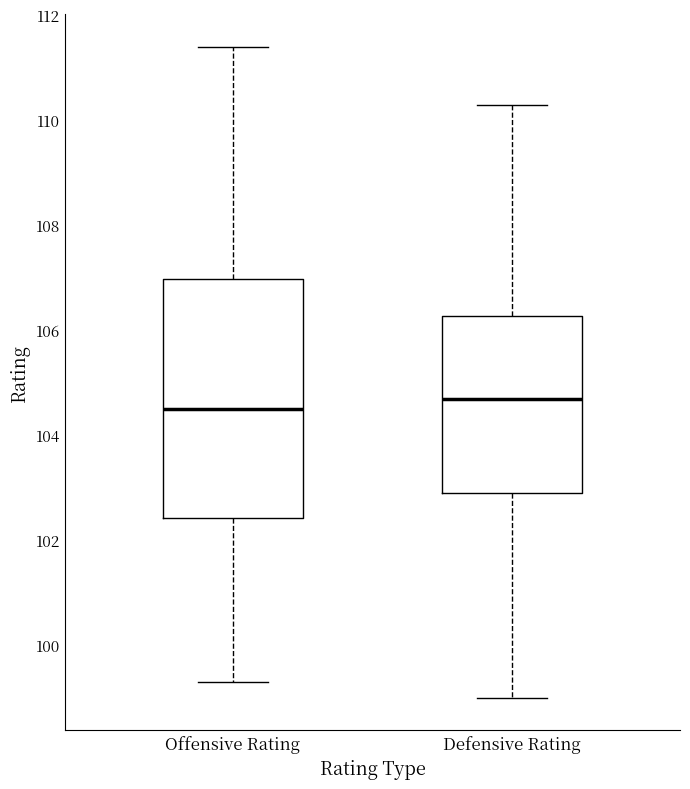

Comparing the boxes themselves (not the whiskers), which one is the tallest?

Offensive Rating